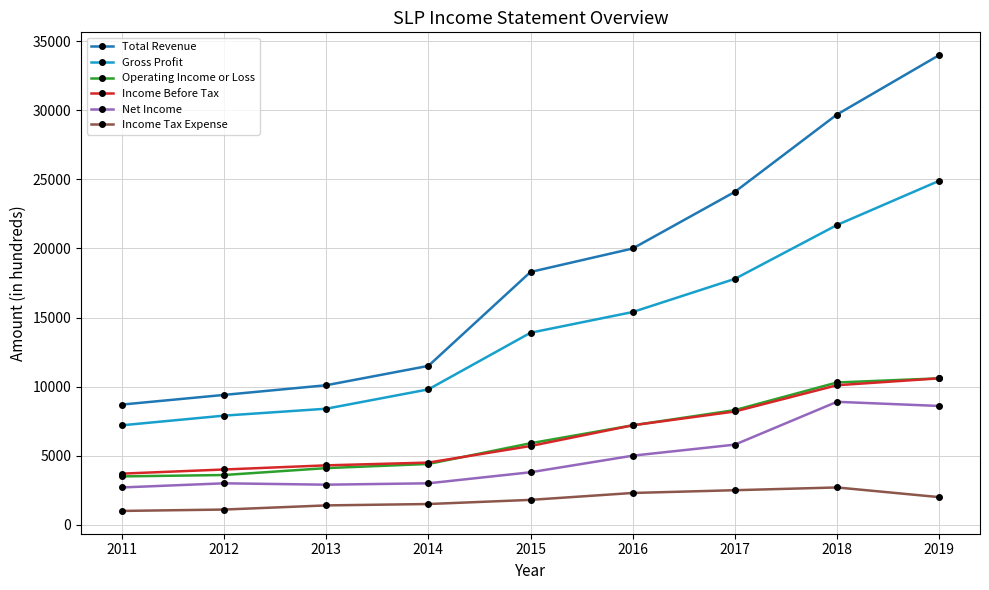

What is the difference between the maximum and minimum values in the Net Income series?

6200